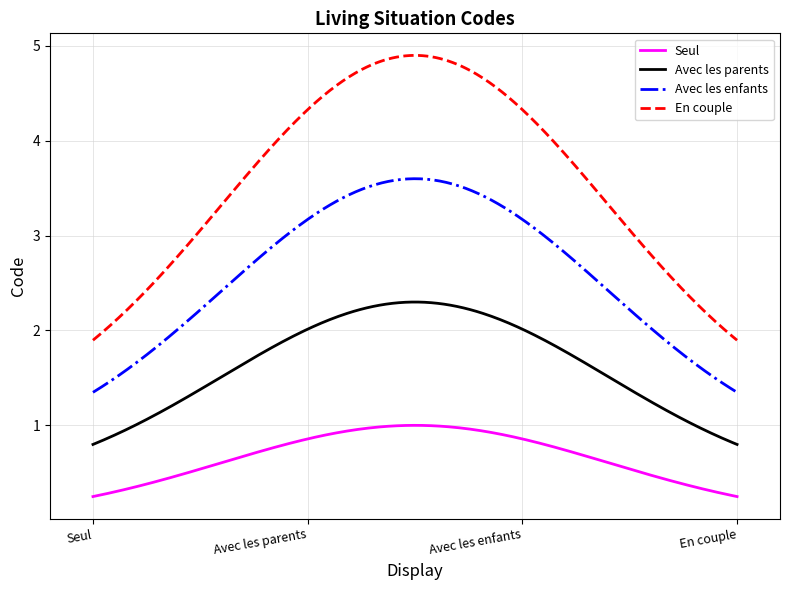

True or false: Seul and En couple intersect in this chart.

False